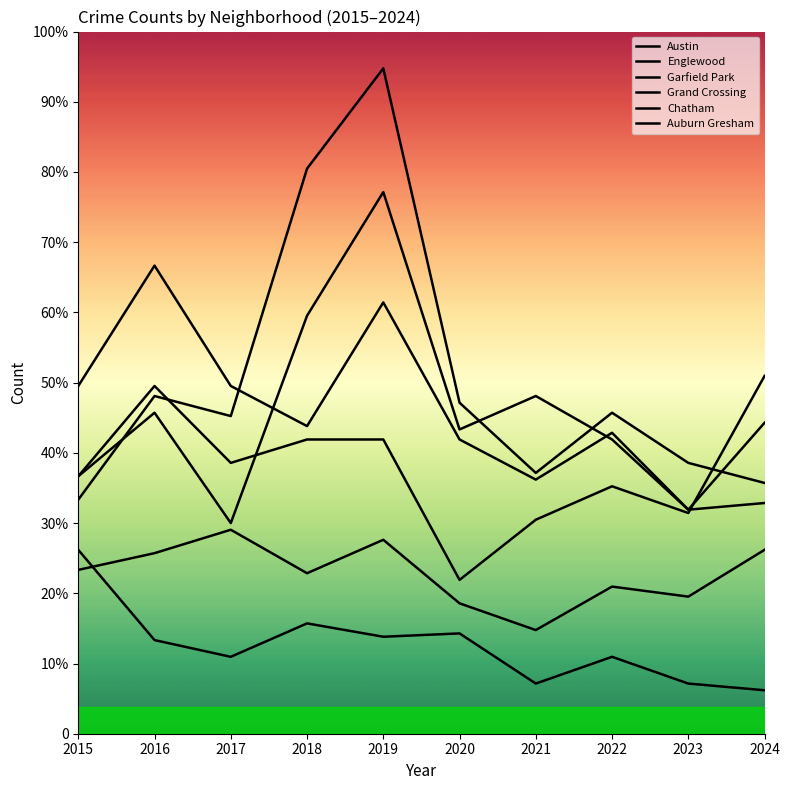

Is this an area chart (filled region under the line)?

No